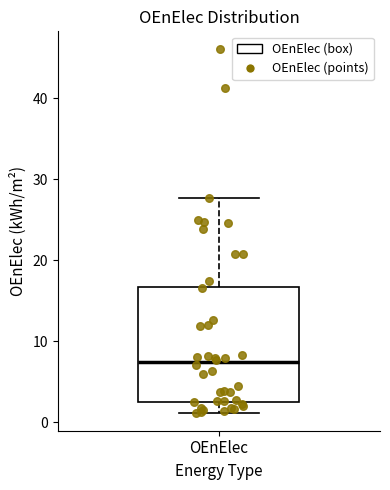

Read this box plot against the y-axis: the position of the median line, the range covered by the box, and the ends of both whiskers. The values are not printed on the chart, so give them approximately, as read against the axis.

median 7, box 3 to 17, whiskers 1 to 28